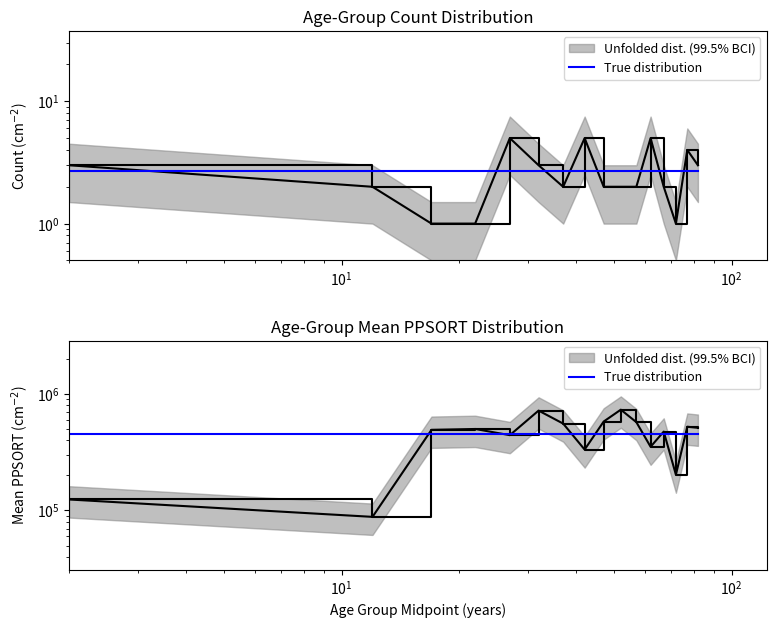

Reading left to right, extract all data points from this chart.

Unfolded dist. (99.5% BCI): 124158.0	88114.0	490658.0	499018.0	441692.0	717272.0	554860.0	332405.0	577996.0	730198.0	571044.0	351280.0	473907.0	202458.0	521648.0	510660.0
True distribution: 449210.5	449210.5	449210.5	449210.5	449210.5	449210.5	449210.5	449210.5	449210.5	449210.5	449210.5	449210.5	449210.5	449210.5	449210.5	449210.5